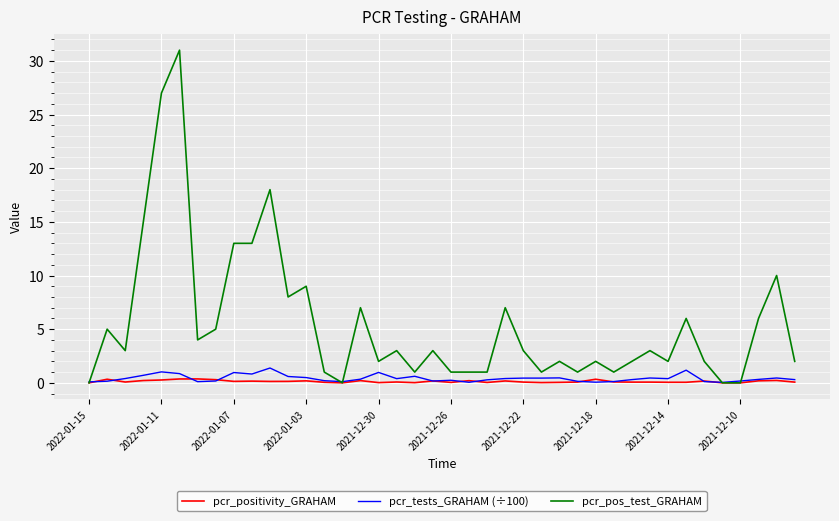

Which series has the largest range (max minus min)?

pcr_pos_test_GRAHAM